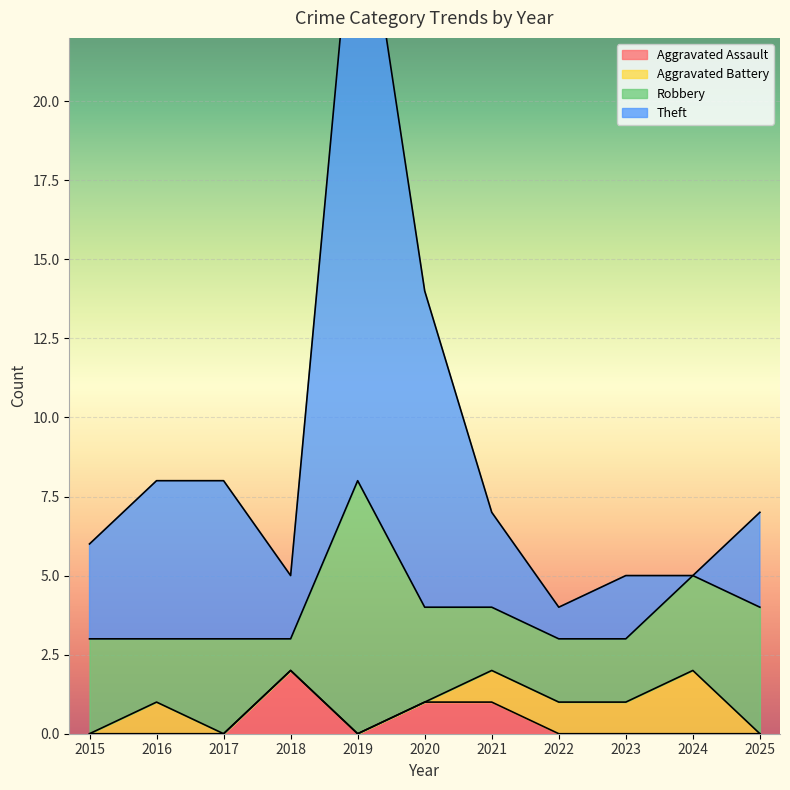

The value of Theft at 2017 is 2. True or false?

False